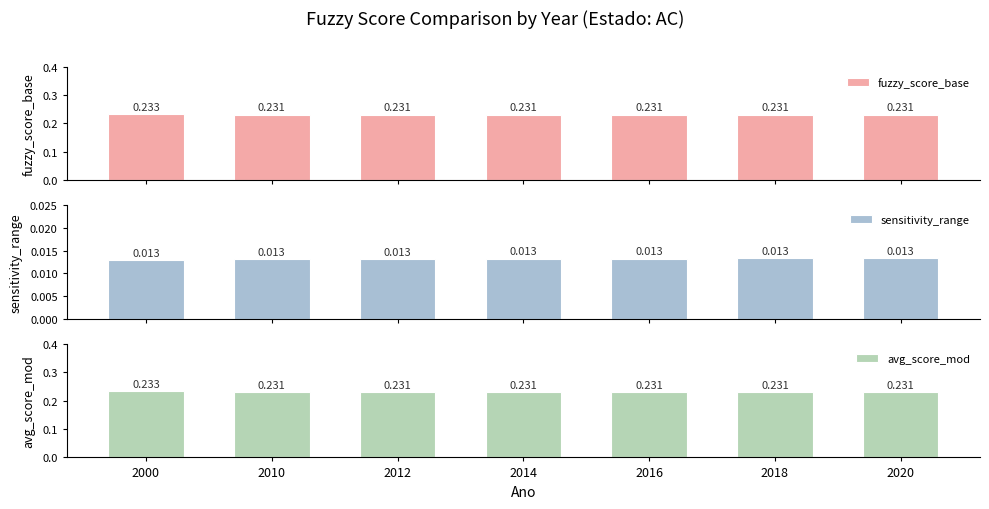

What is the total value across all series at 2010?

0.5